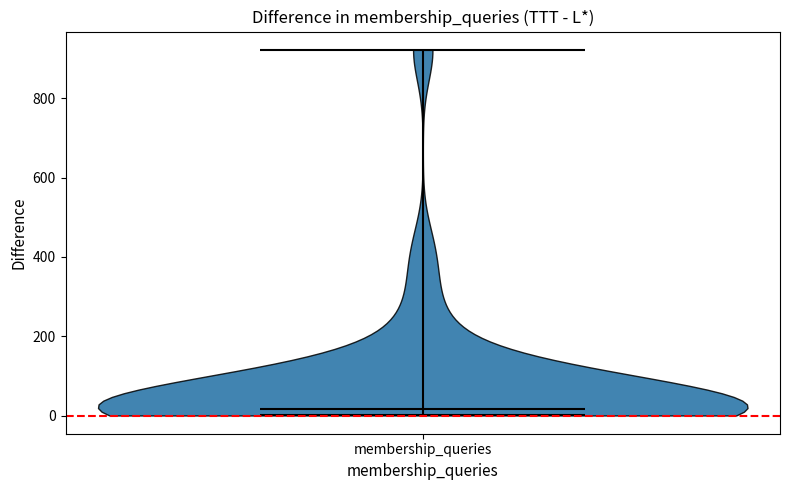

What is the highest point the violin for membership_queries reaches on the y-axis? The values are not printed on the chart, so give them approximately, as read against the axis.

920